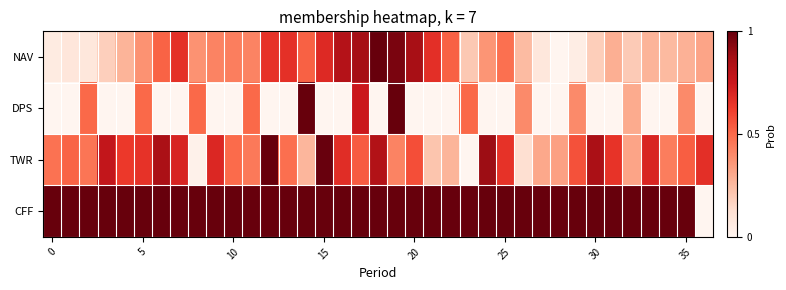

Which series has the largest range (max minus min)?

NAV